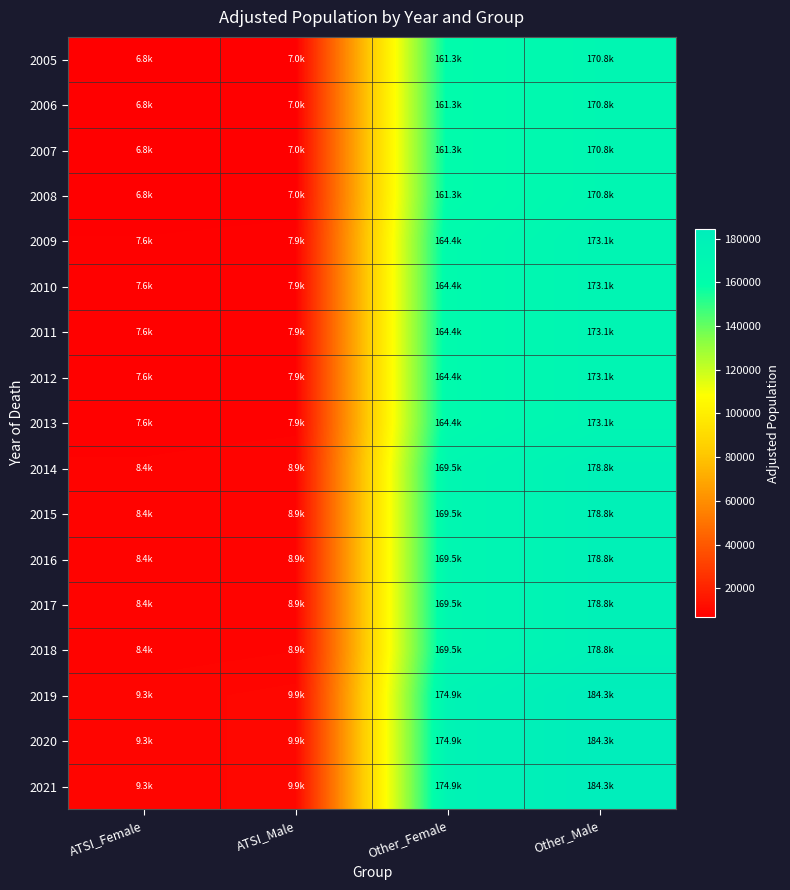

How many data points does each series have?

4